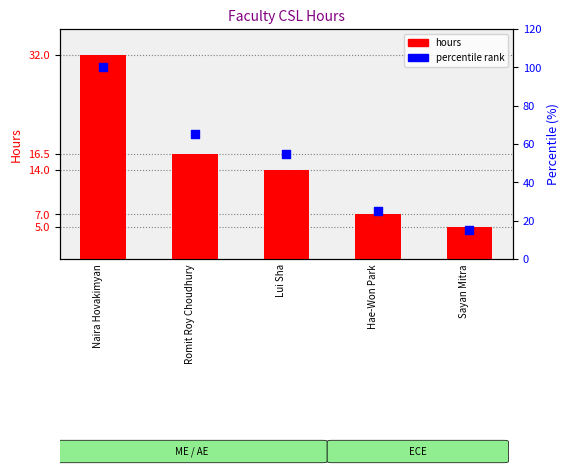

What is the total value across all series at Naira Hovakimyan?

132.0